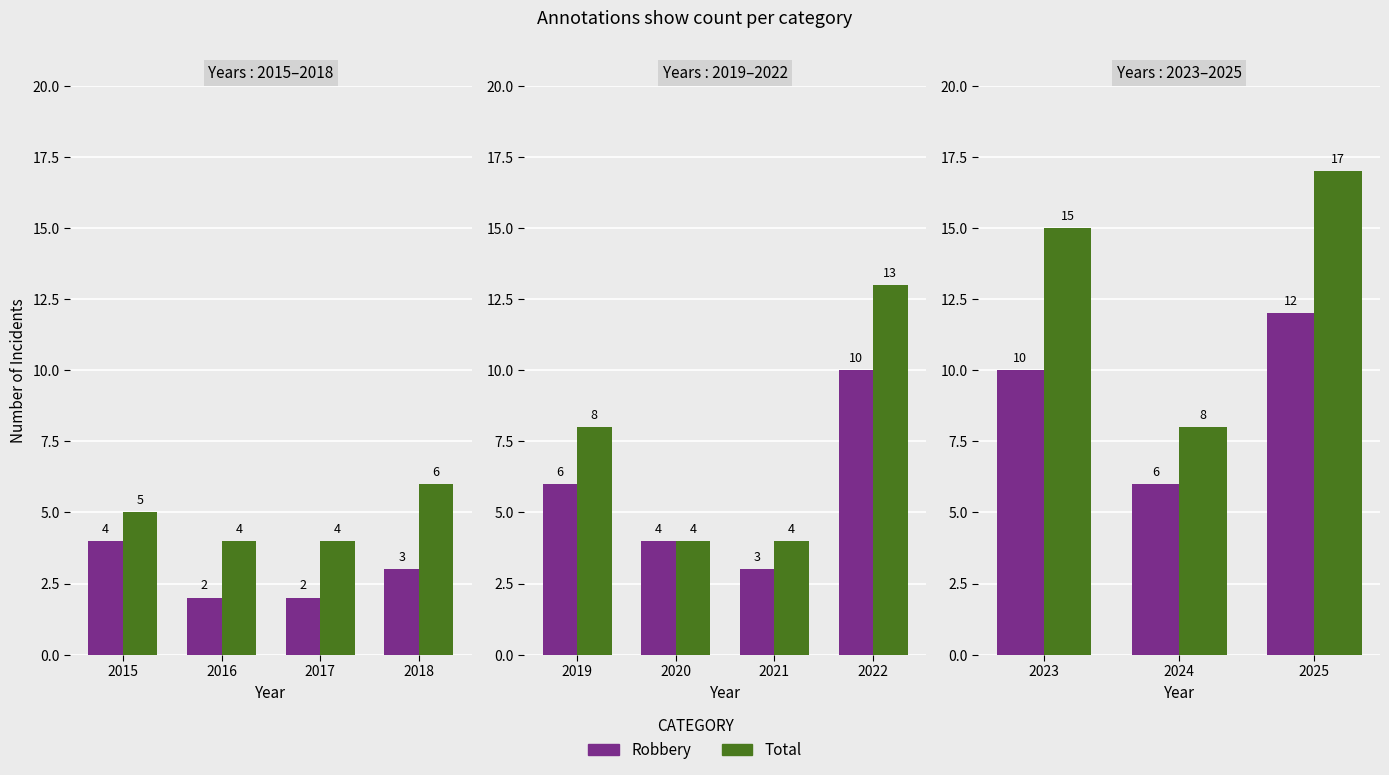

Is the value of Total at 2023 greater than the value of Robbery at 2024?

Yes